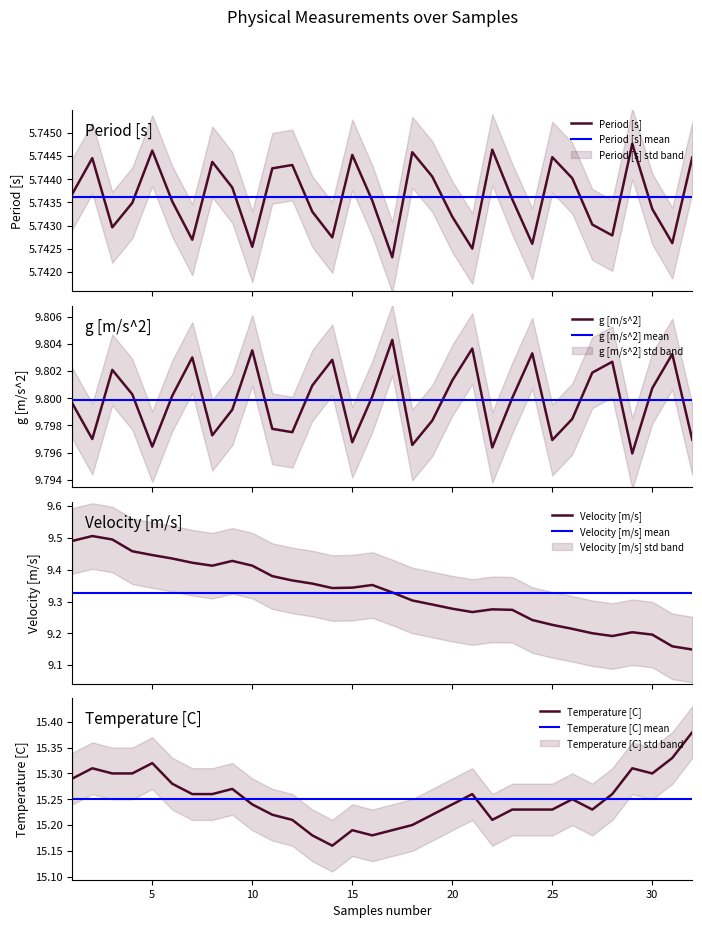

What is the difference between the Temperature [C] values at 1 and 18?

0.1